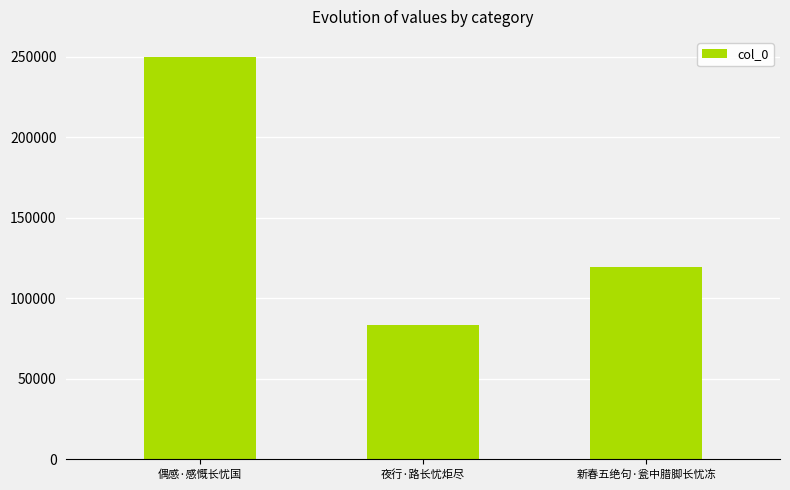

What is the sum of all values?

452368